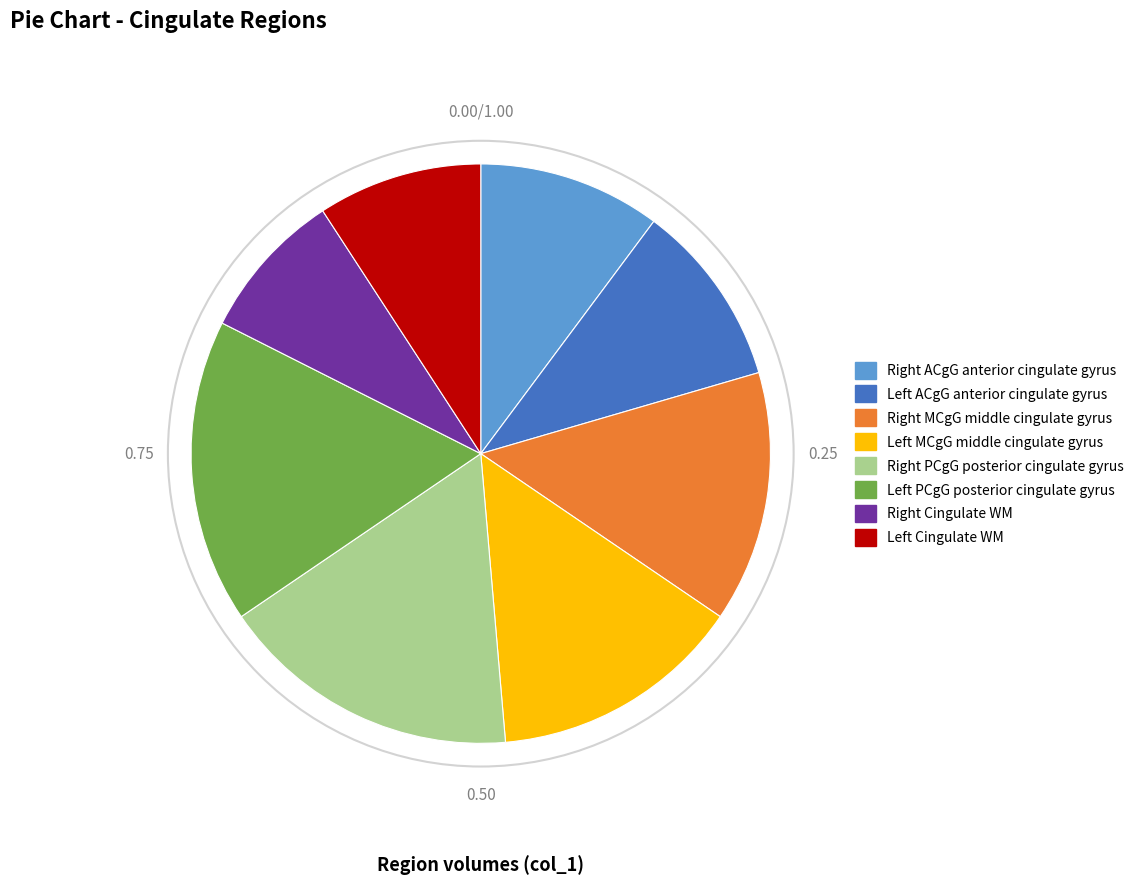

How many segments does this pie chart have?

8